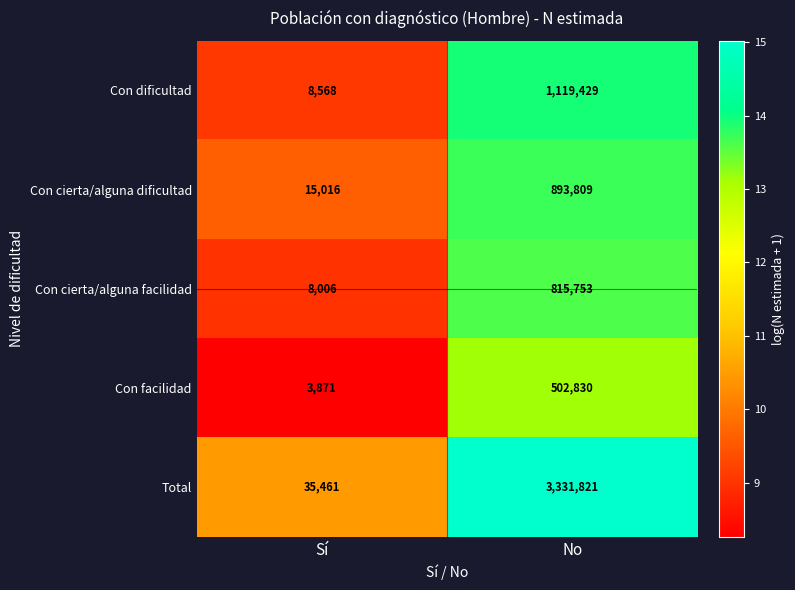

Reading left to right, extract all data points from this chart.

Con dificultad: 8568	1119429
Con cierta/alguna dificultad: 15016	893809
Con cierta/alguna facilidad: 8006	815753
Con facilidad: 3871	502830
Total: 35461	3331821